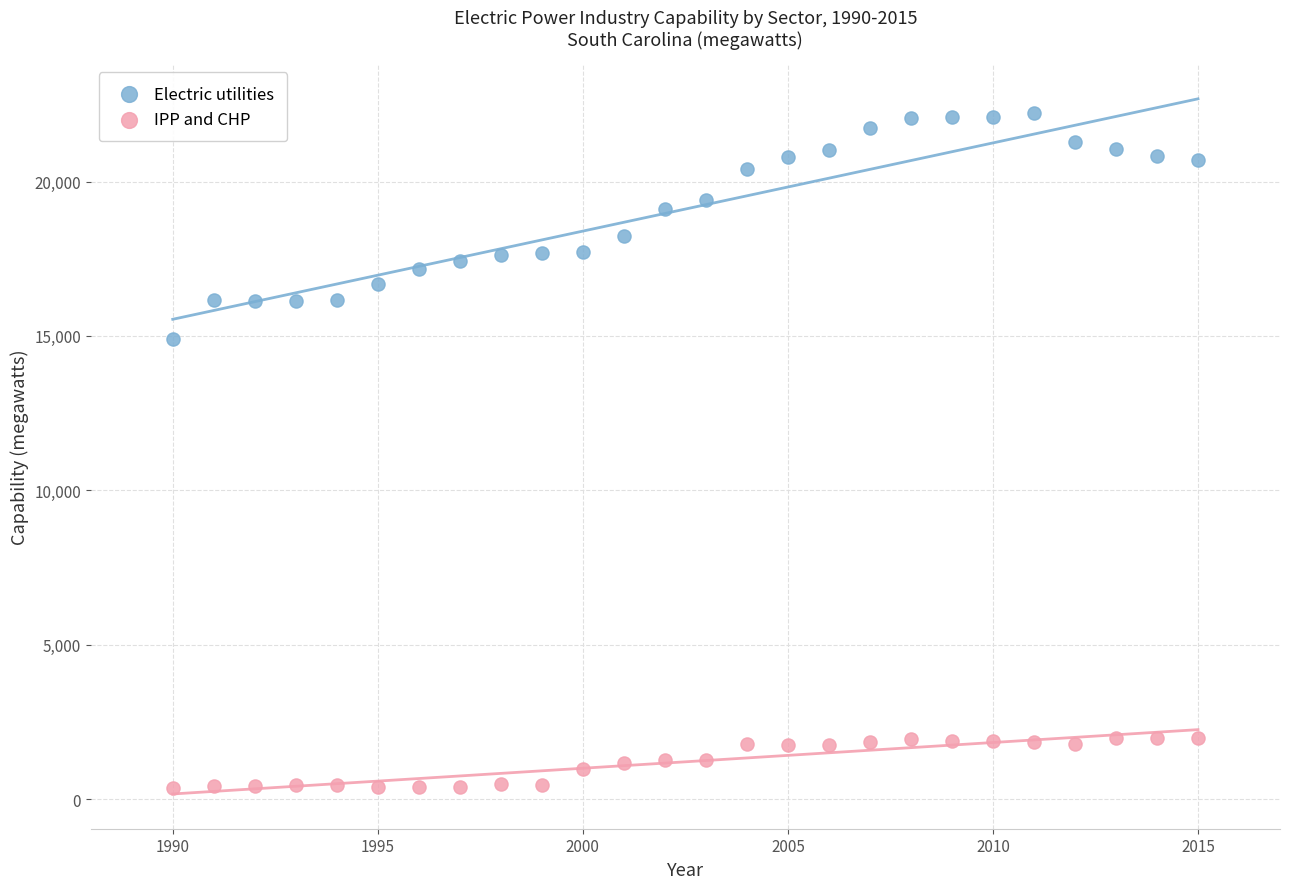

What are all the series names shown in the legend?

Electric utilities, IPP and CHP